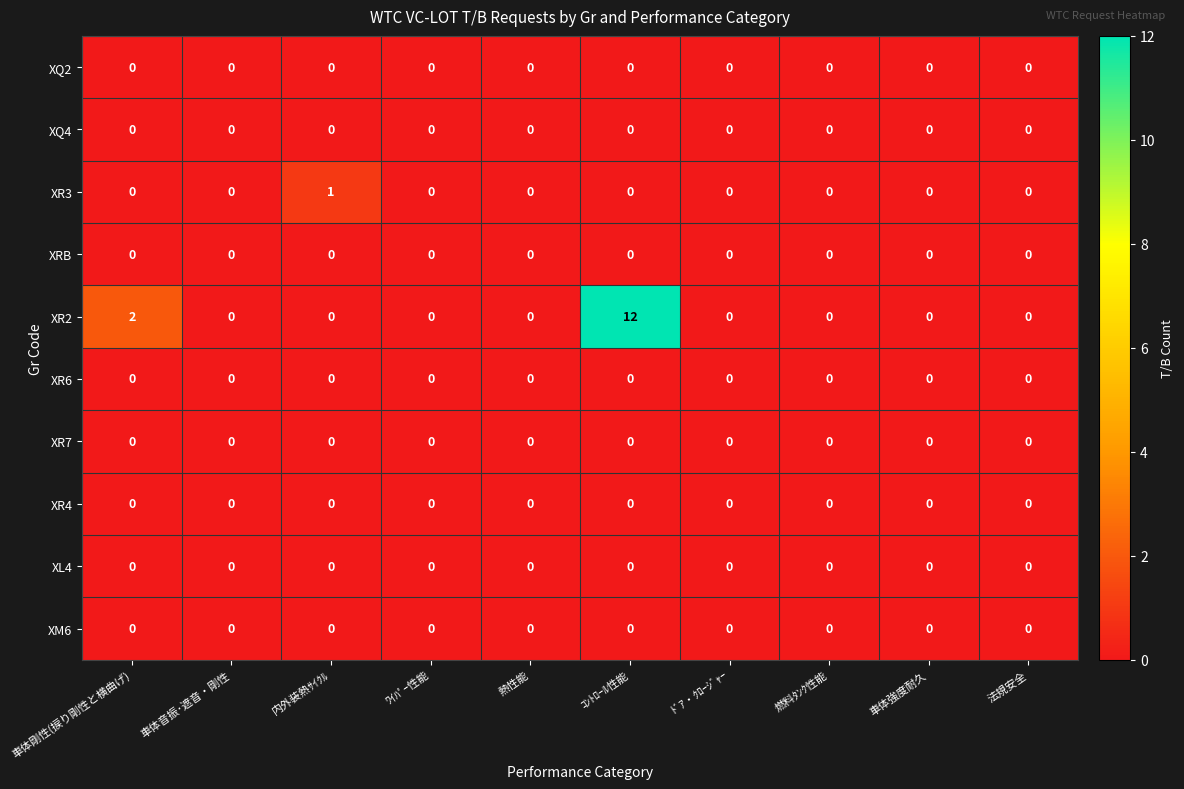

Is it true that XRB equals 0 at 車体強度耐久?

True